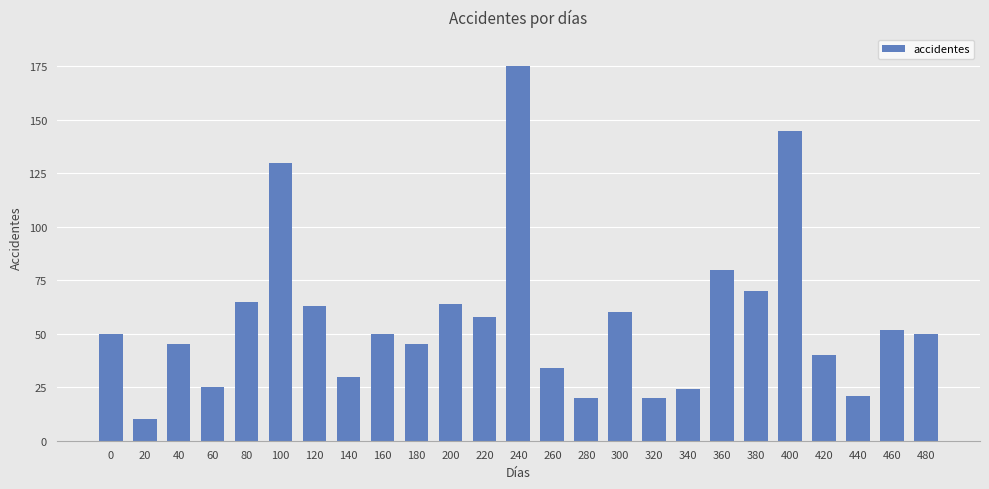

Count the number of categories in the chart.

25